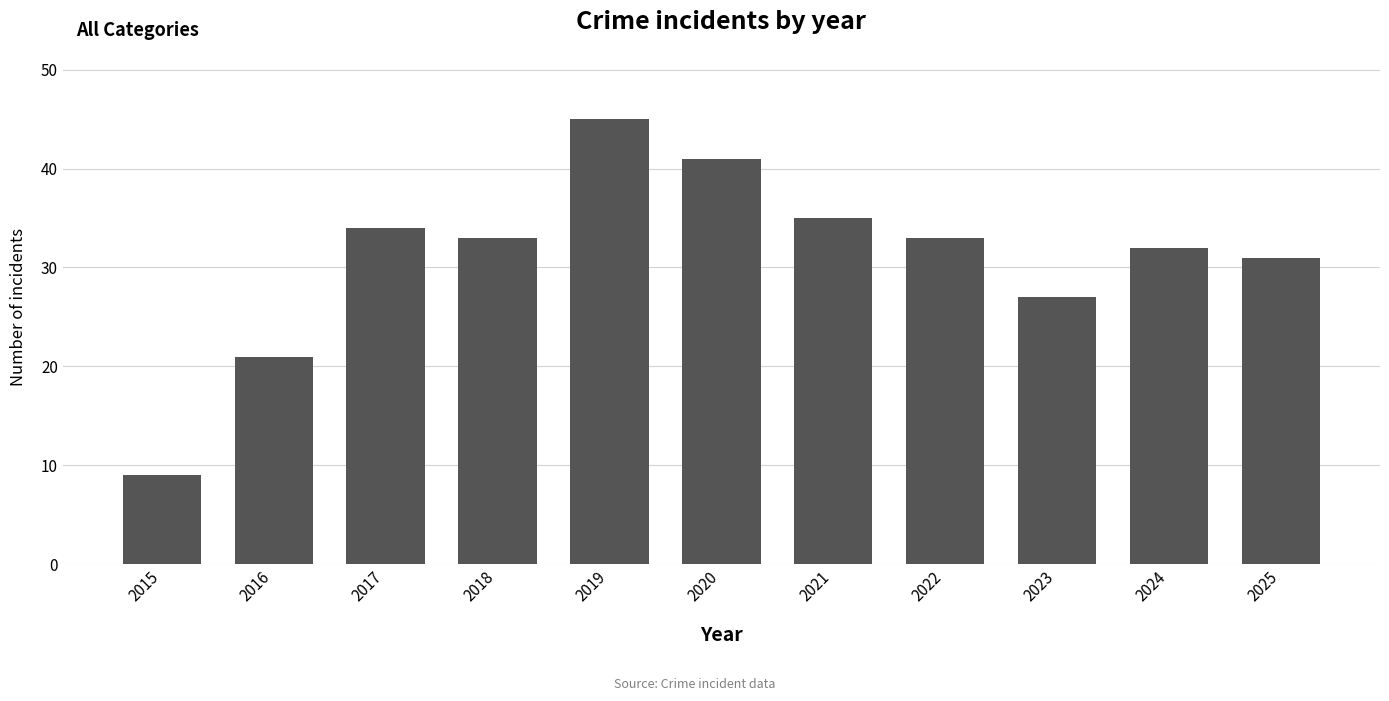

What is the average value?

31